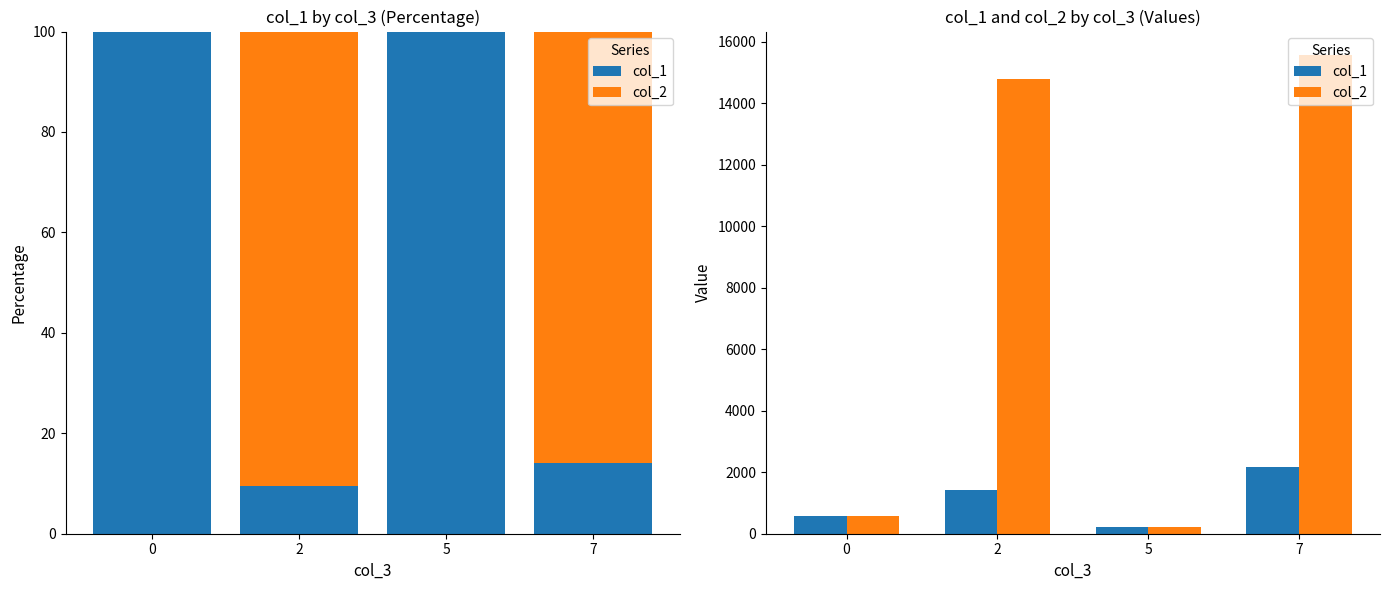

What is the difference between the maximum and minimum values in the col_1 series?

1978